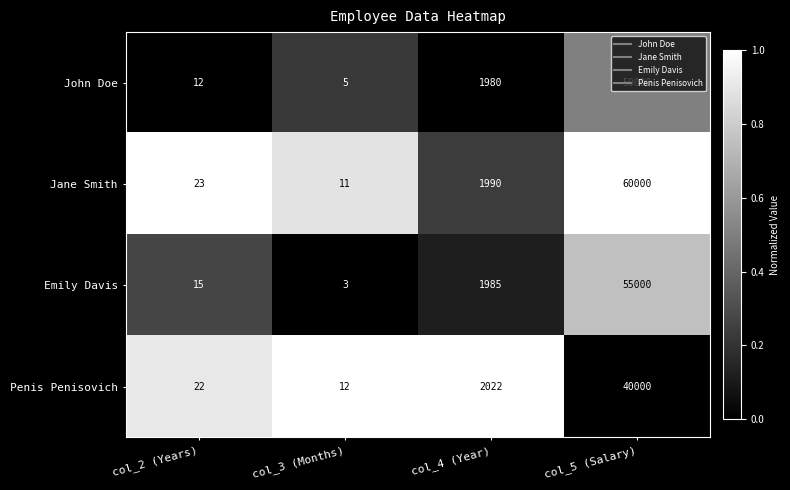

Is it true that Penis Penisovich equals 40000 at col_5 (Salary)?

True